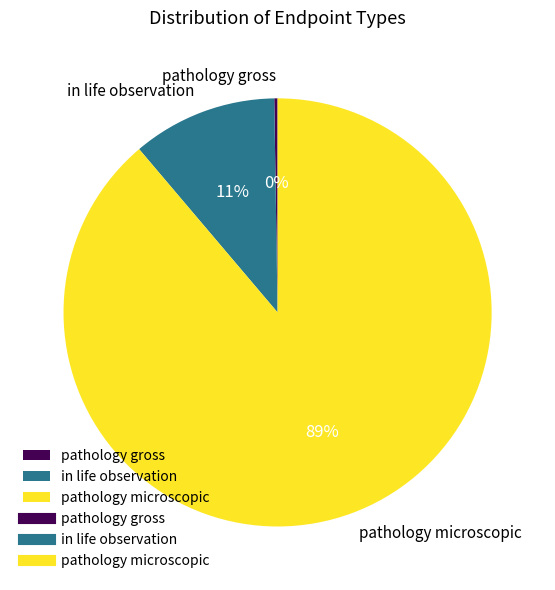

Between in life observation and pathology microscopic, which is larger?

pathology microscopic